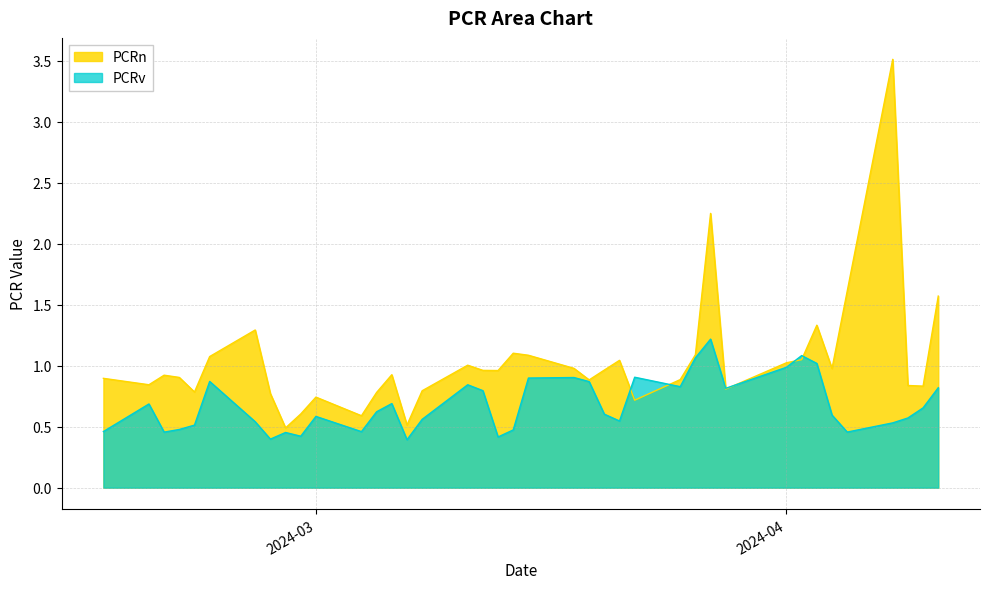

What are all the series names shown in the legend?

PCRn, PCRv